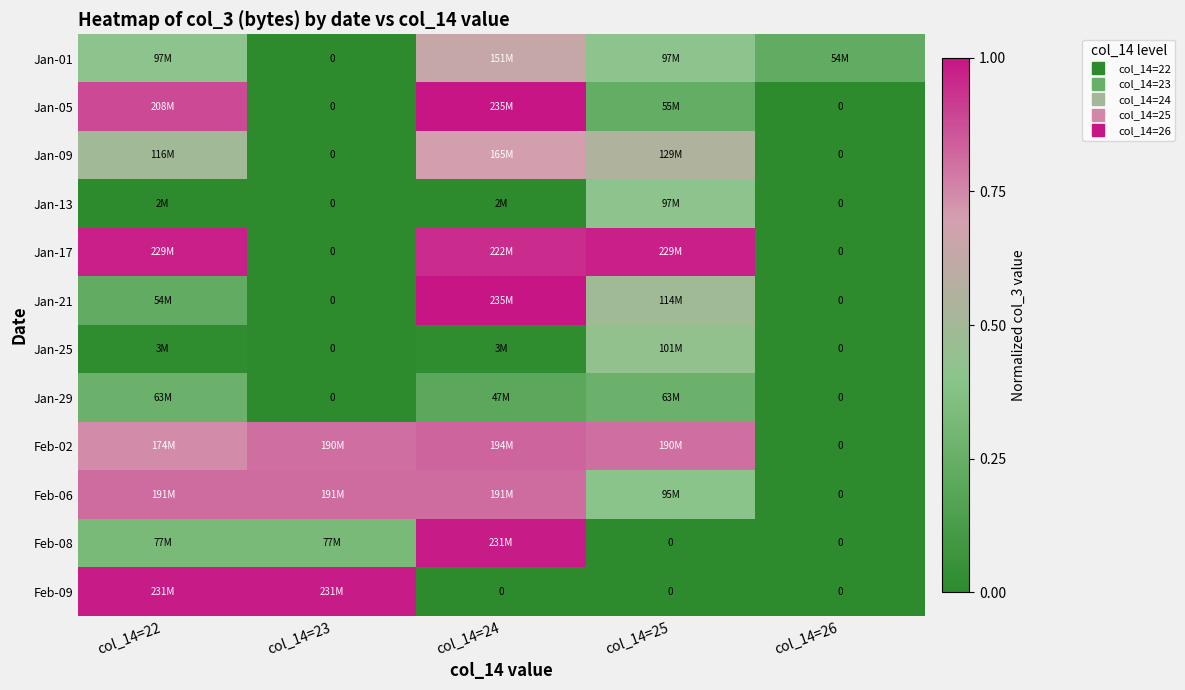

What is the sum of the Jan-05 values at col_14=26 and col_14=22?

0.9